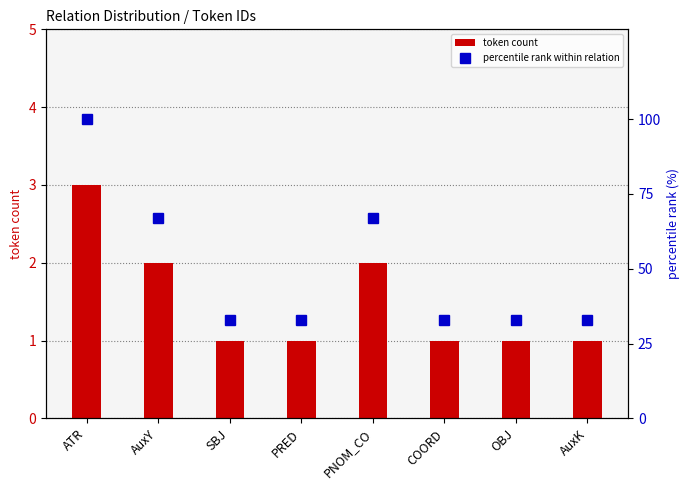

What is the total value across all series at AuxY?

69